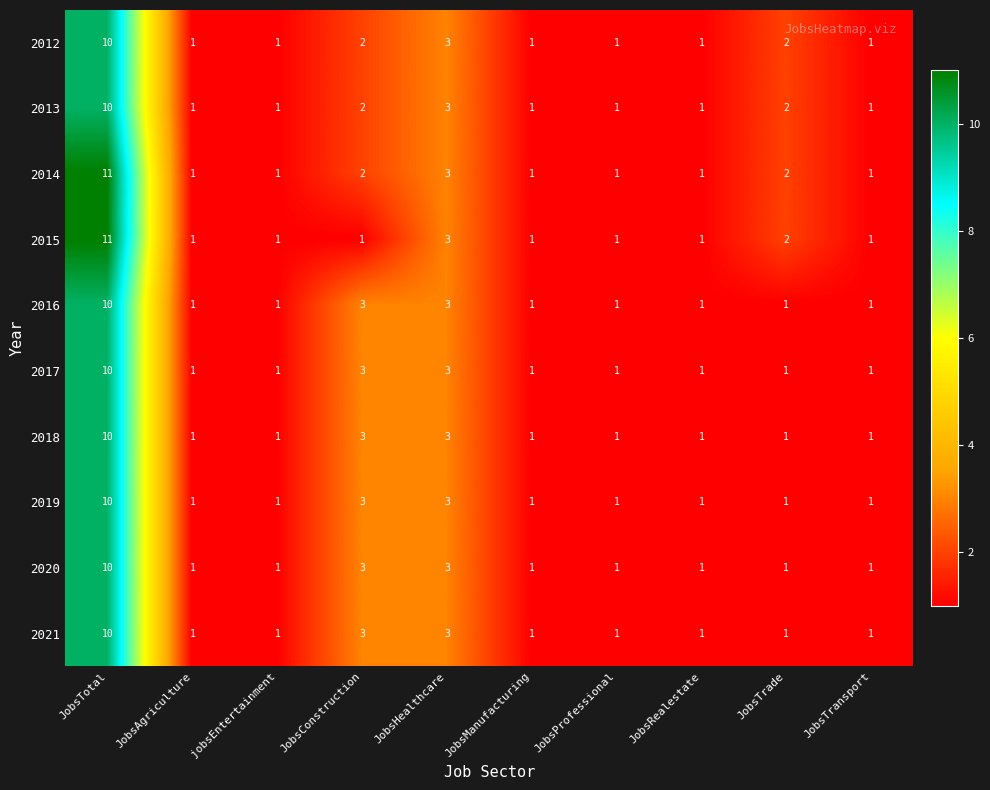

What is the total value across all series at JobsTotal?

102